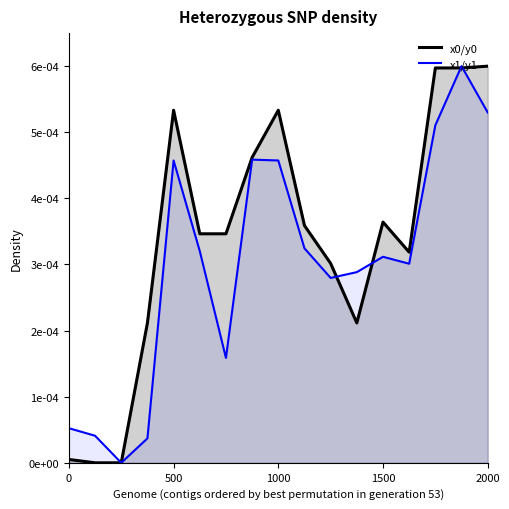

Does the chart display data point markers on the line(s)?

No